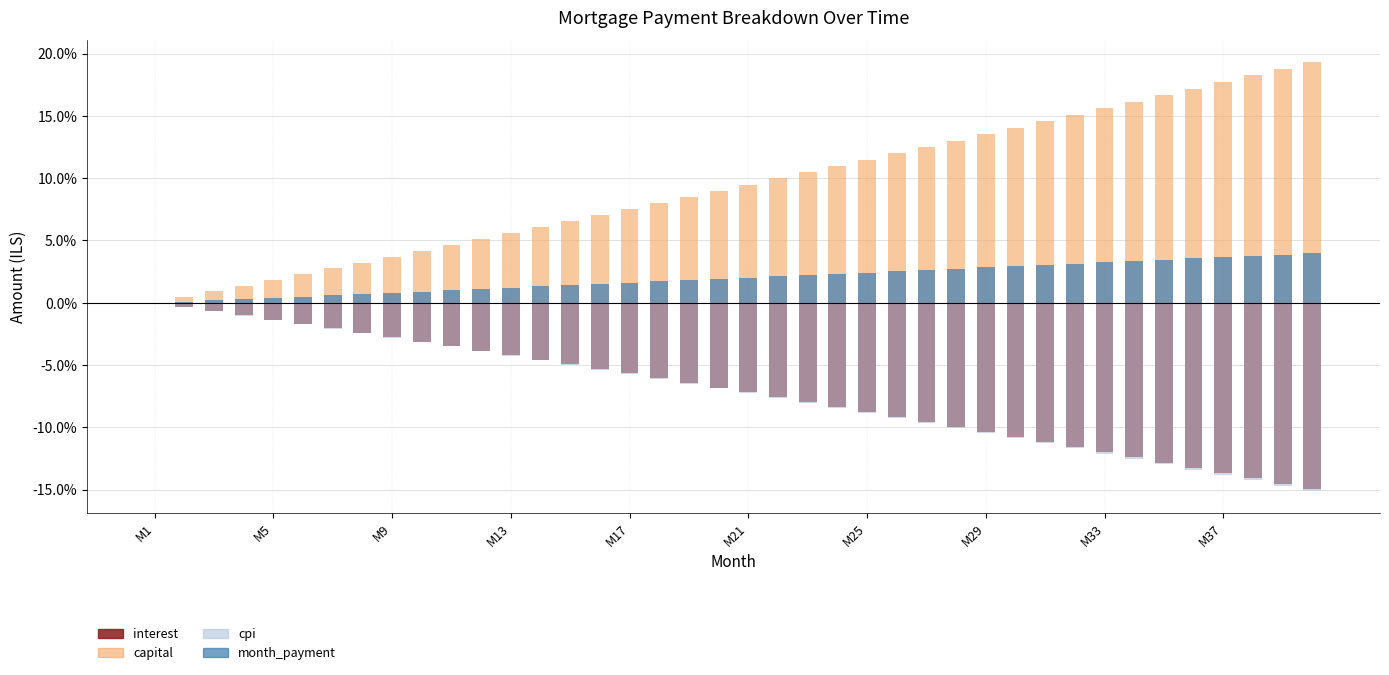

Are the bars horizontal?

No